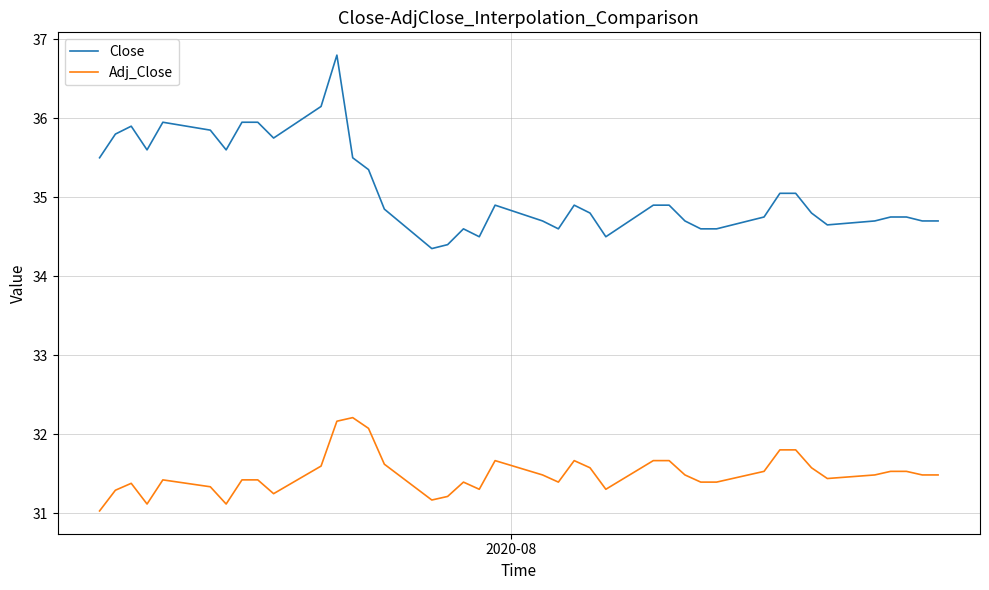

True or false: Close and Adj_Close cross at least once.

False